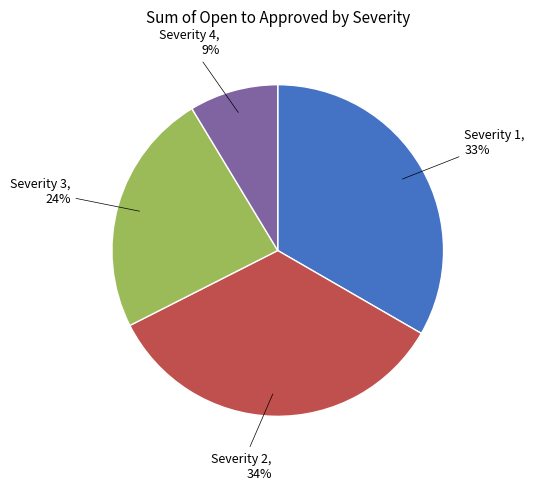

To the nearest percent, what is the average slice percentage?

25%